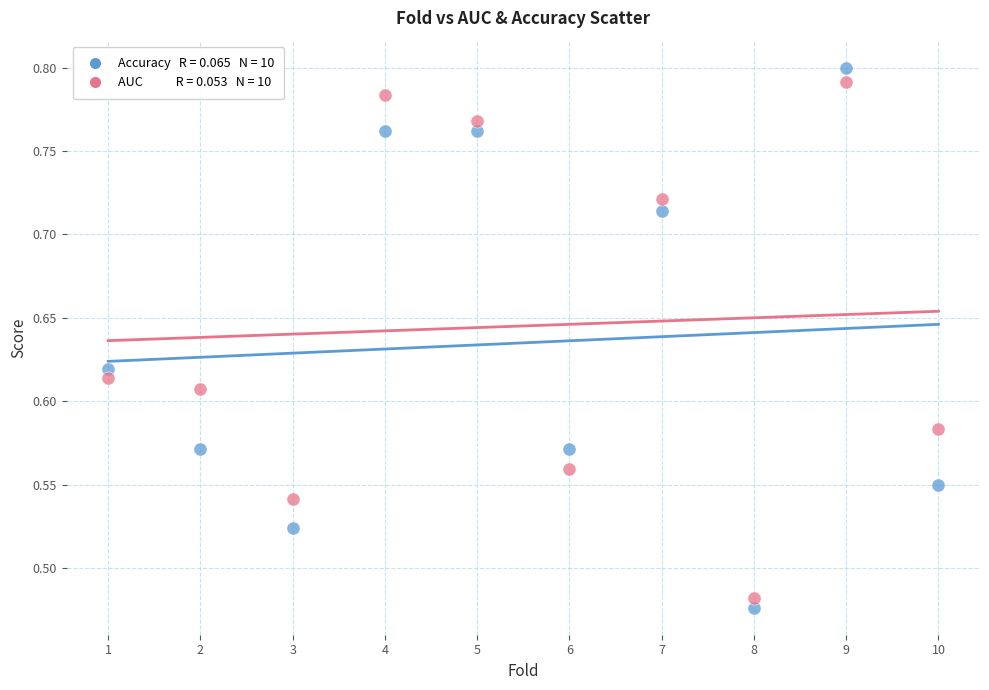

Across all data points, what is the range of Y values (max minus min)?

0.3